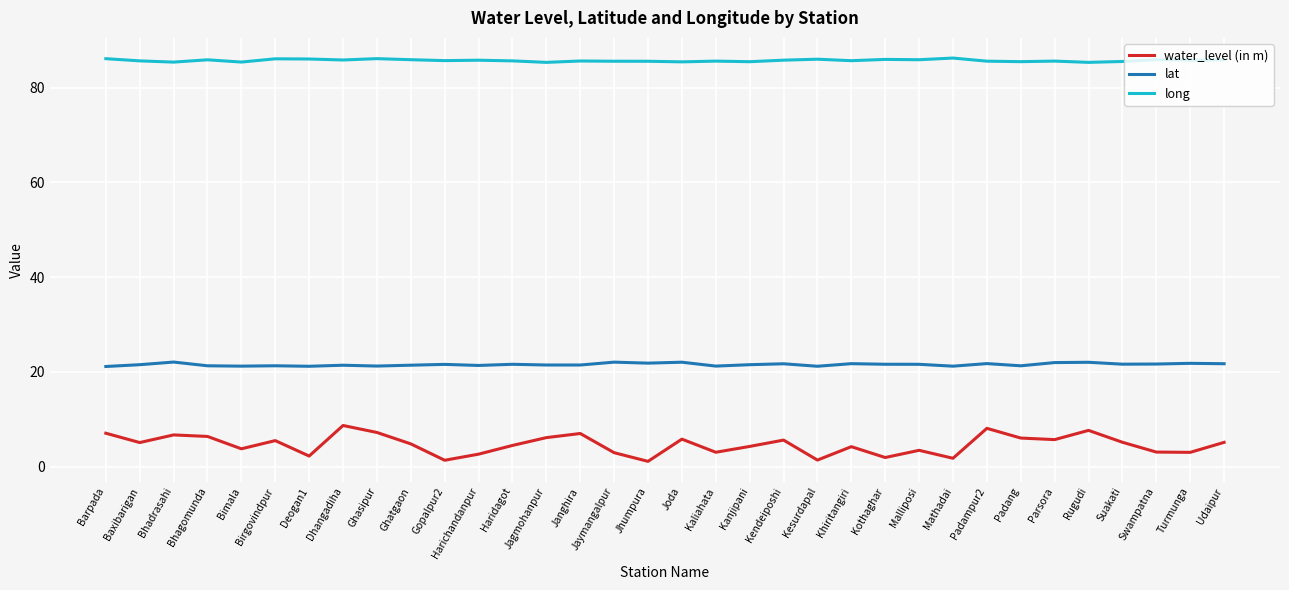

In long, how many points are higher than both neighbors (excluding endpoints)?

11